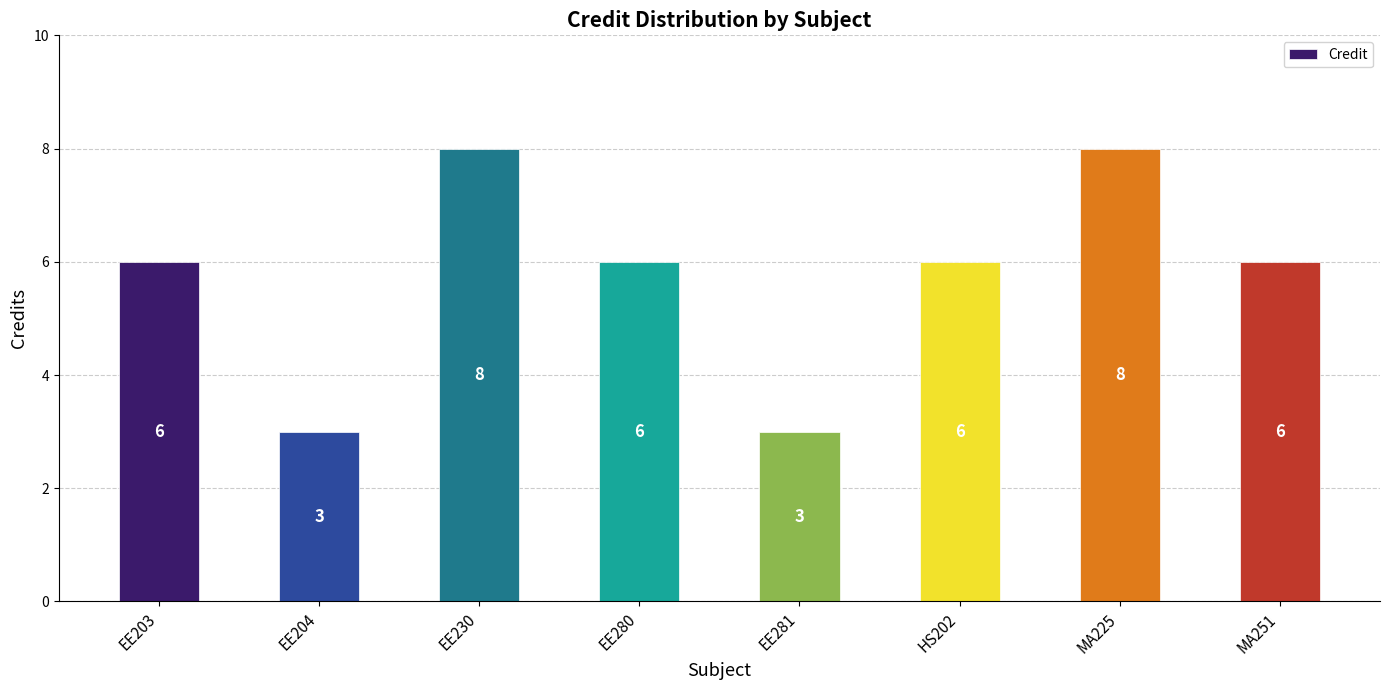

Count the values in the range 6 to 8.

6